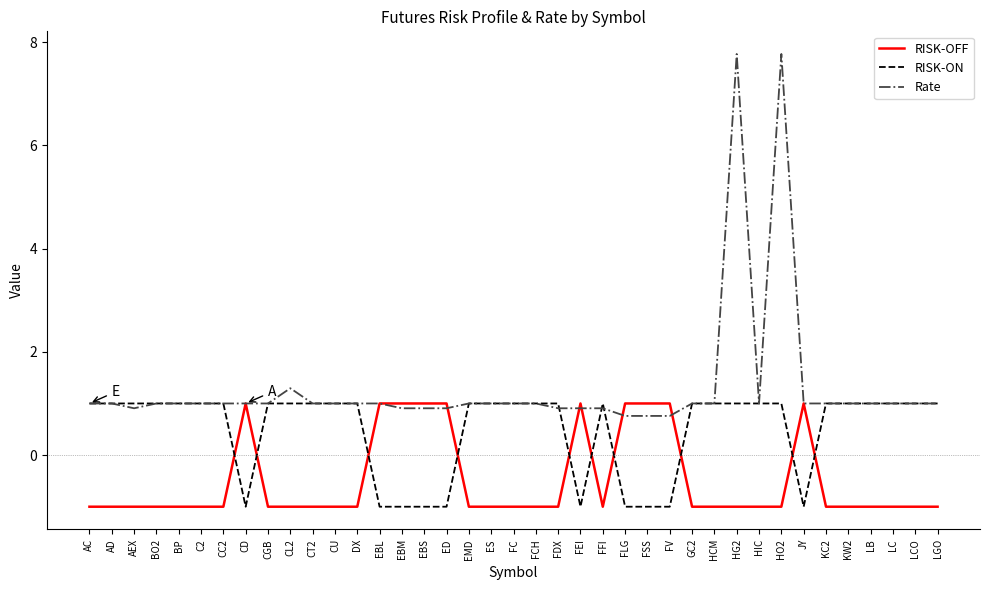

The Rate series shows 1.3 at FDX. True or false?

False